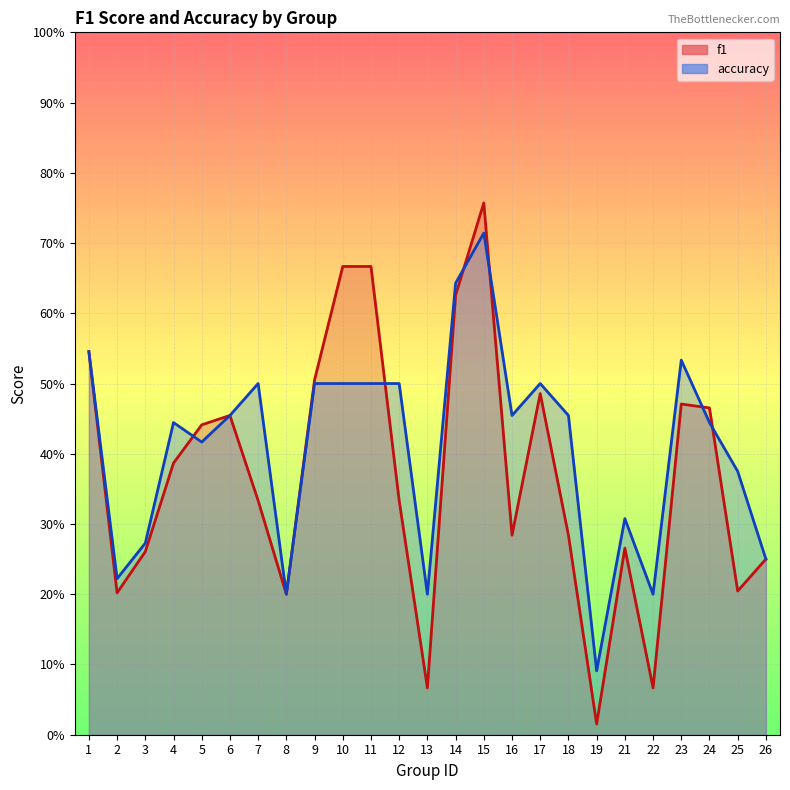

At which label does accuracy reach its peak?

15